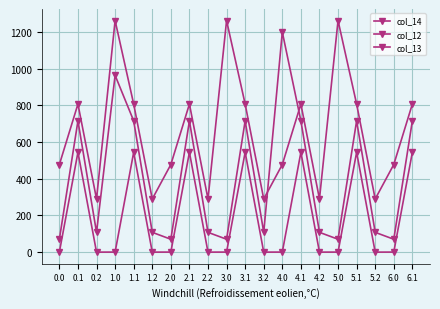

How many lines are shown in the chart?

3